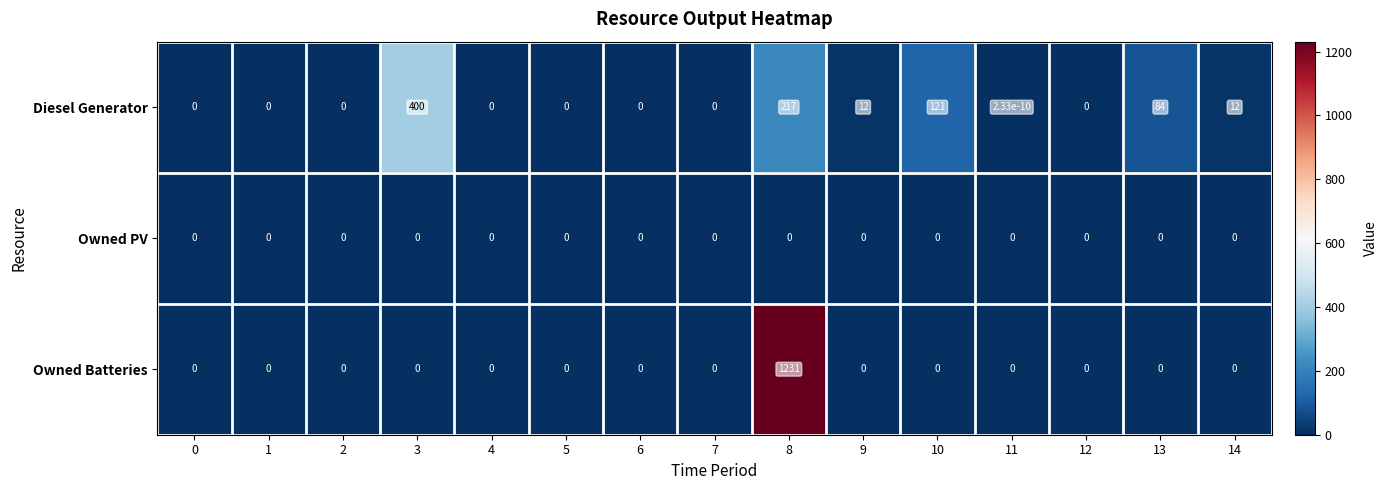

List the series in order of their overall mean, highest first.

Owned Batteries, Diesel Generator, Owned PV